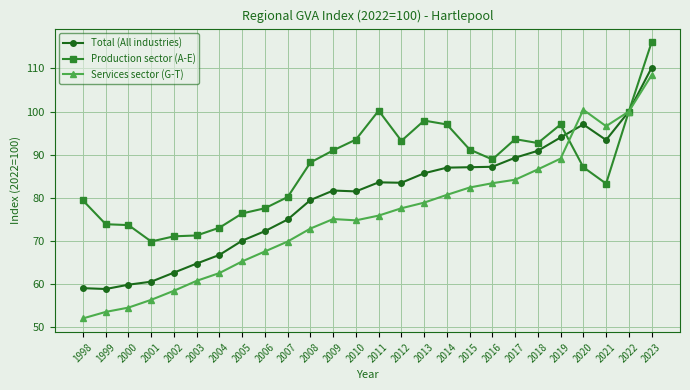

What is the difference between the maximum and minimum values in the Production sector (A-E) series?

46.1